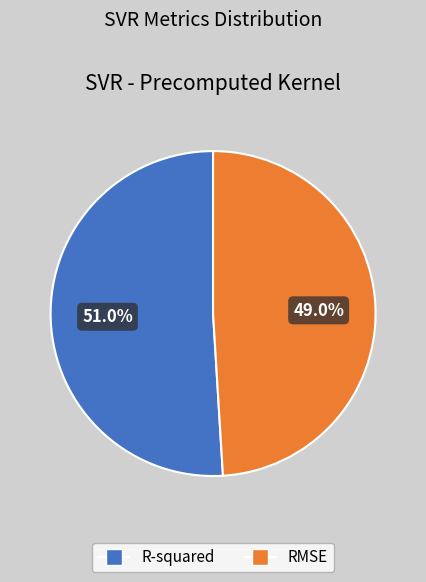

Which slice represents more than half of the pie?

R-squared